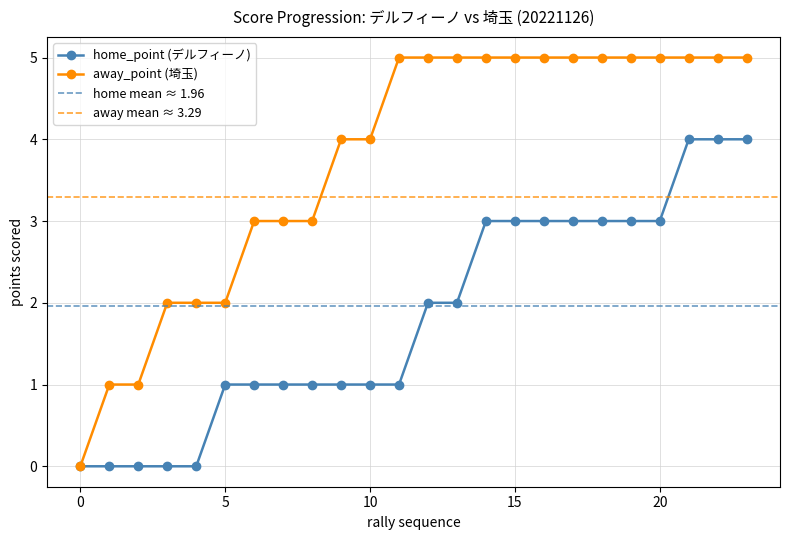

Is it true that home_point equals 0 at 2?

True